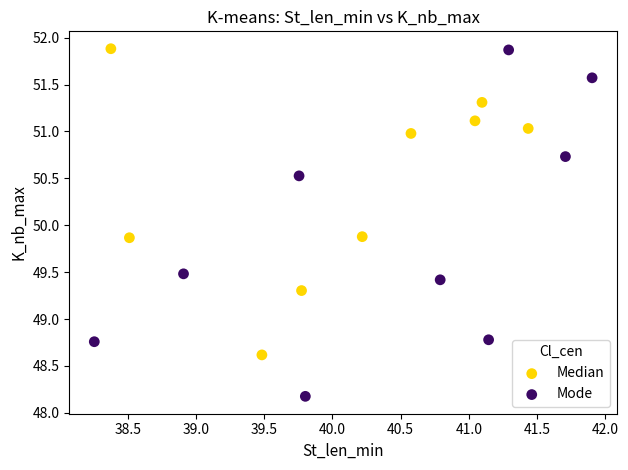

Which series has the largest Y range (max minus min)?

Mode